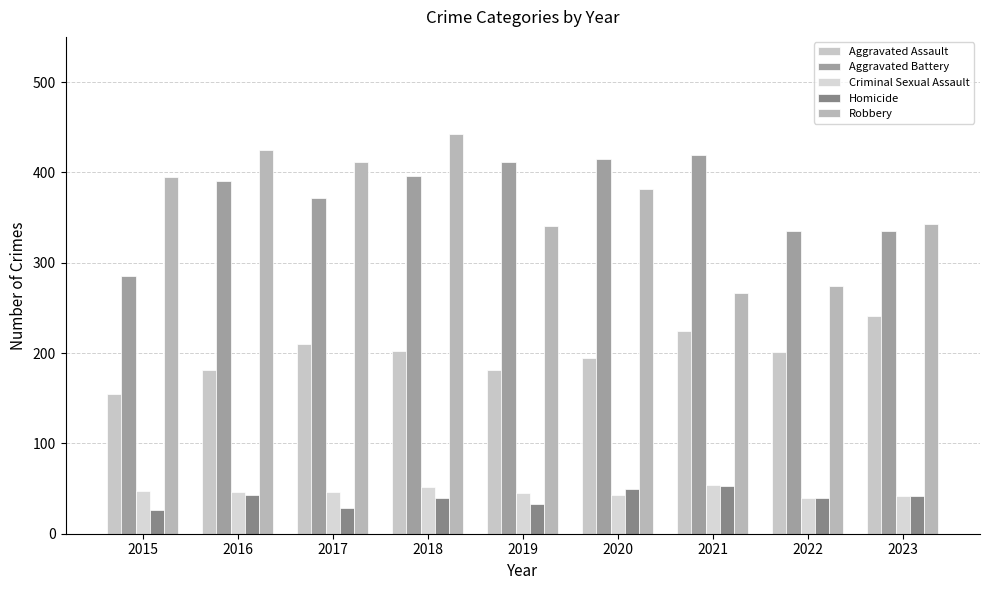

What is the spread (max minus min) of values at 2018?

403